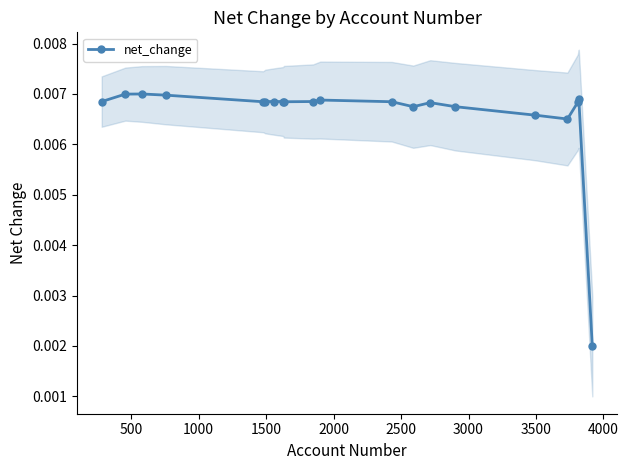

True or false: net_change has more than 0 points higher than both neighbors.

True